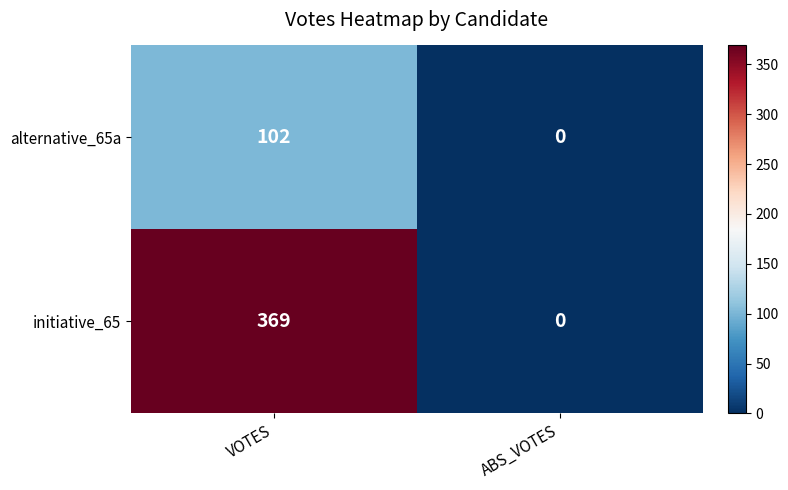

At which category is the sum across all series the highest?

VOTES